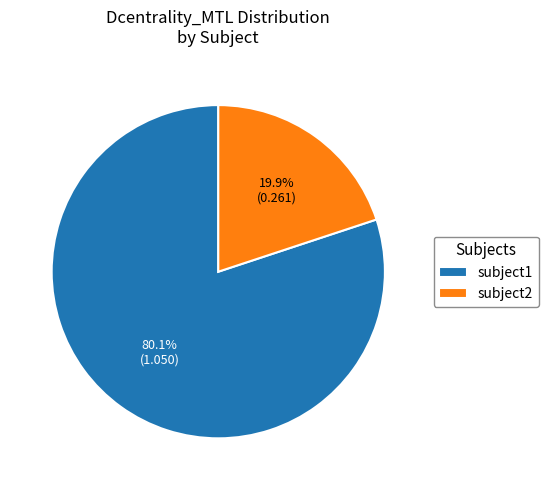

What percentage is NOT represented by subject2?

80.1%